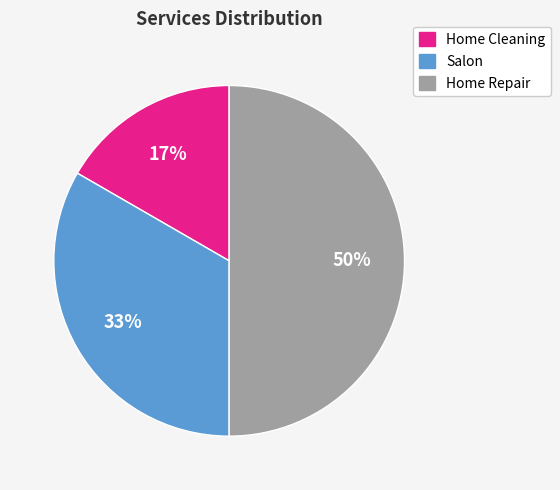

Is the sum of Salon and Home Repair greater than half?

Yes